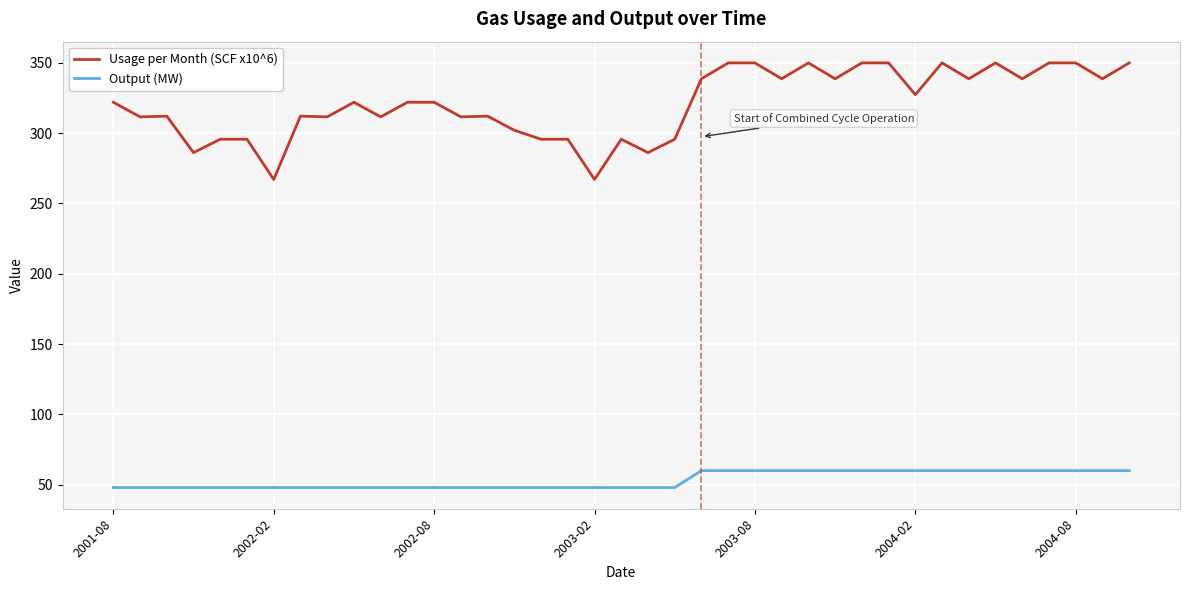

True or false: Output (MW) and Usage per Month (SCF x10^6) cross at least once.

False